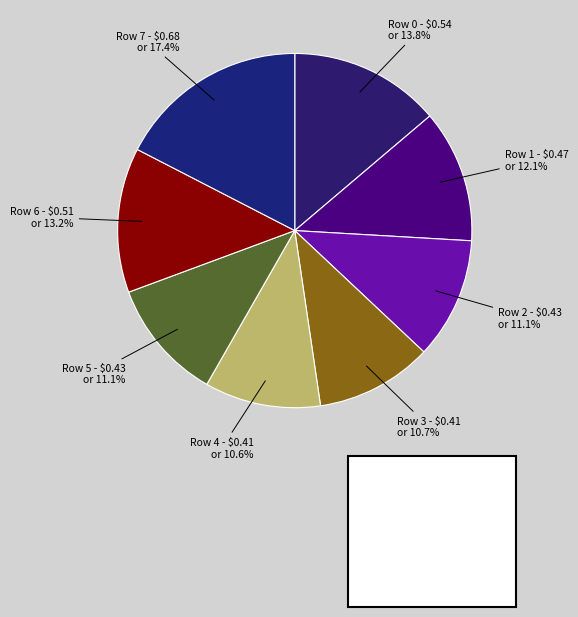

How many slices are in this pie chart?

8